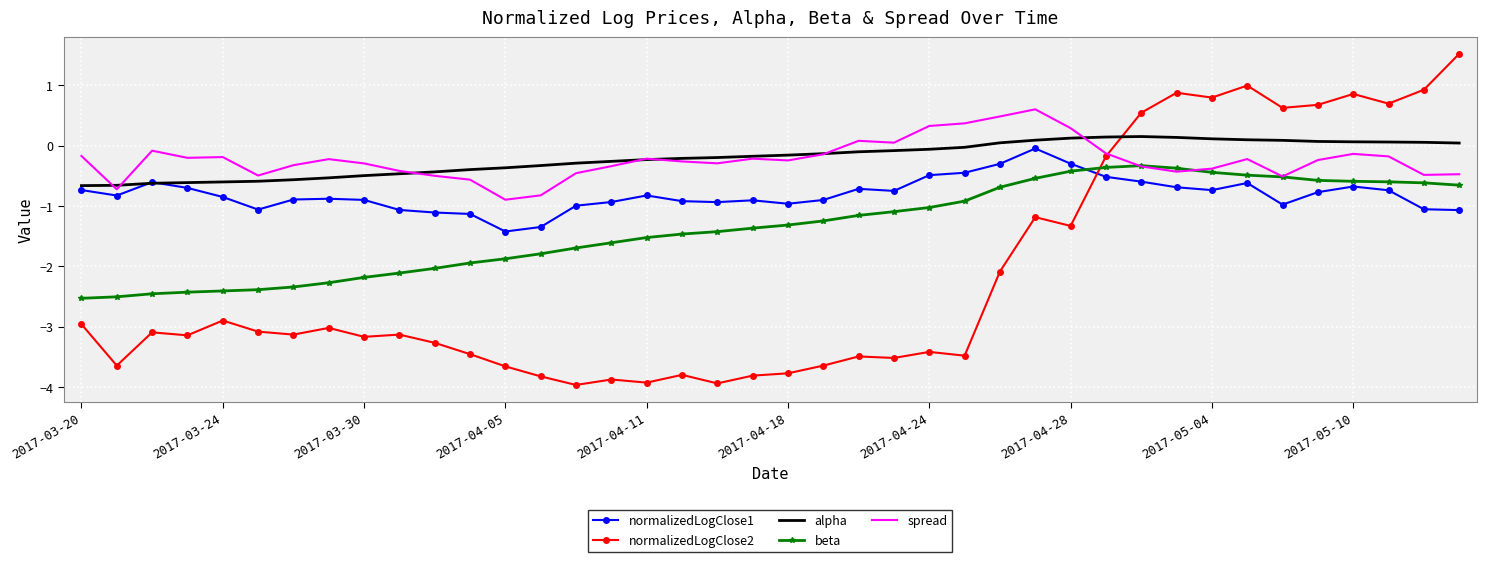

How many values in spread are below zero?

33